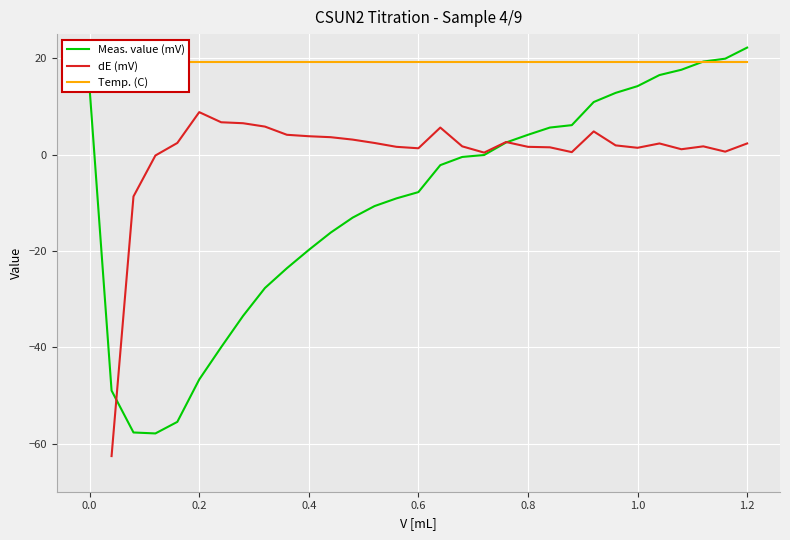

How many values in the dE (mV) series are below 2?

15